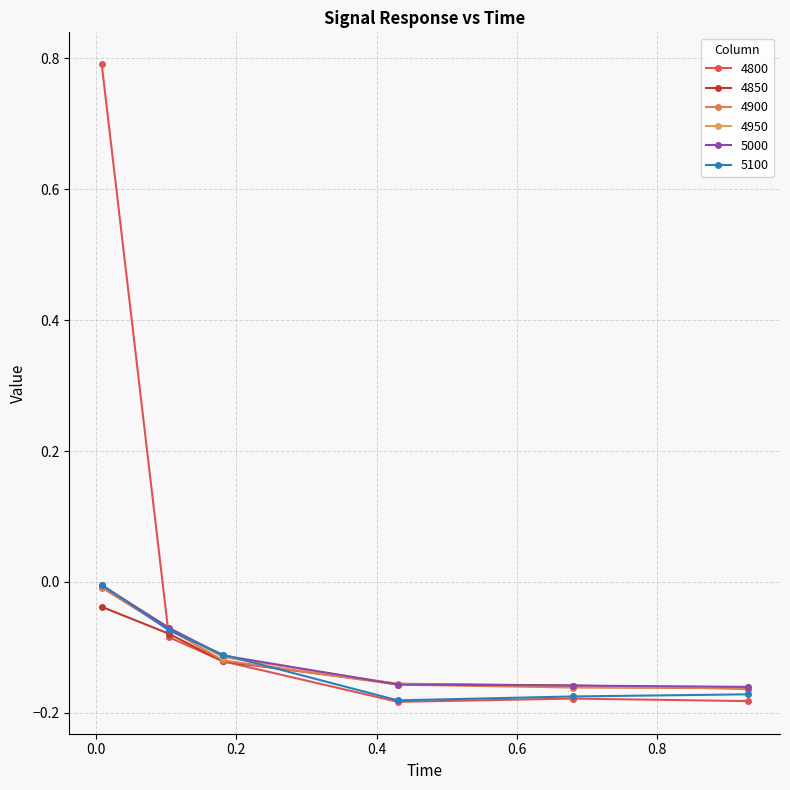

After their last crossing, which series has the higher values: 4900 or 5100?

4900